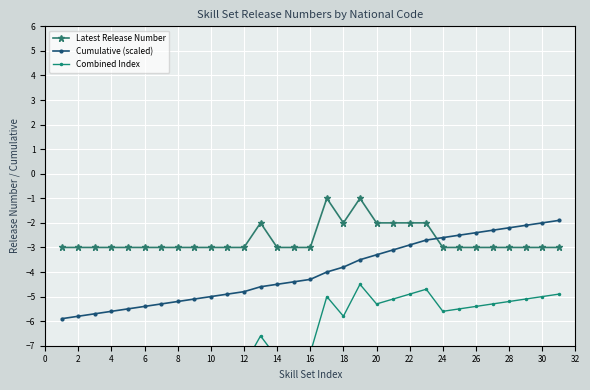

What is the sum of all Cumulative (scaled) values?

-123.3